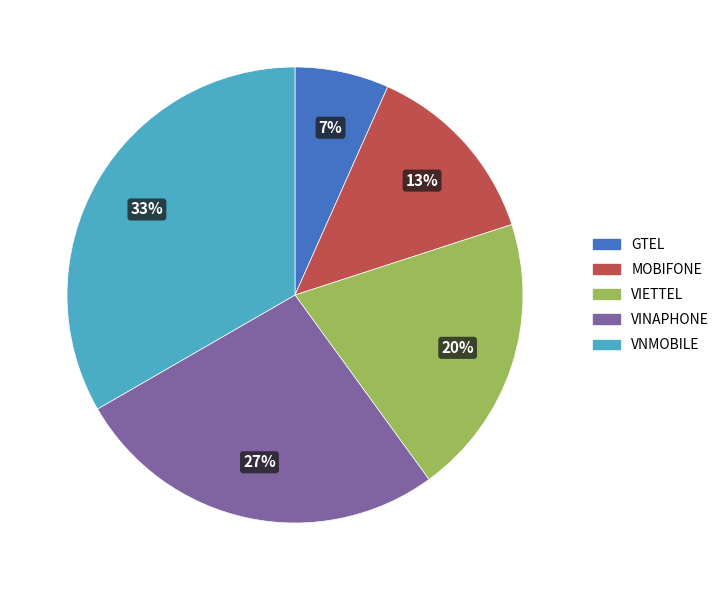

What is the smallest slice in the pie chart?

GTEL